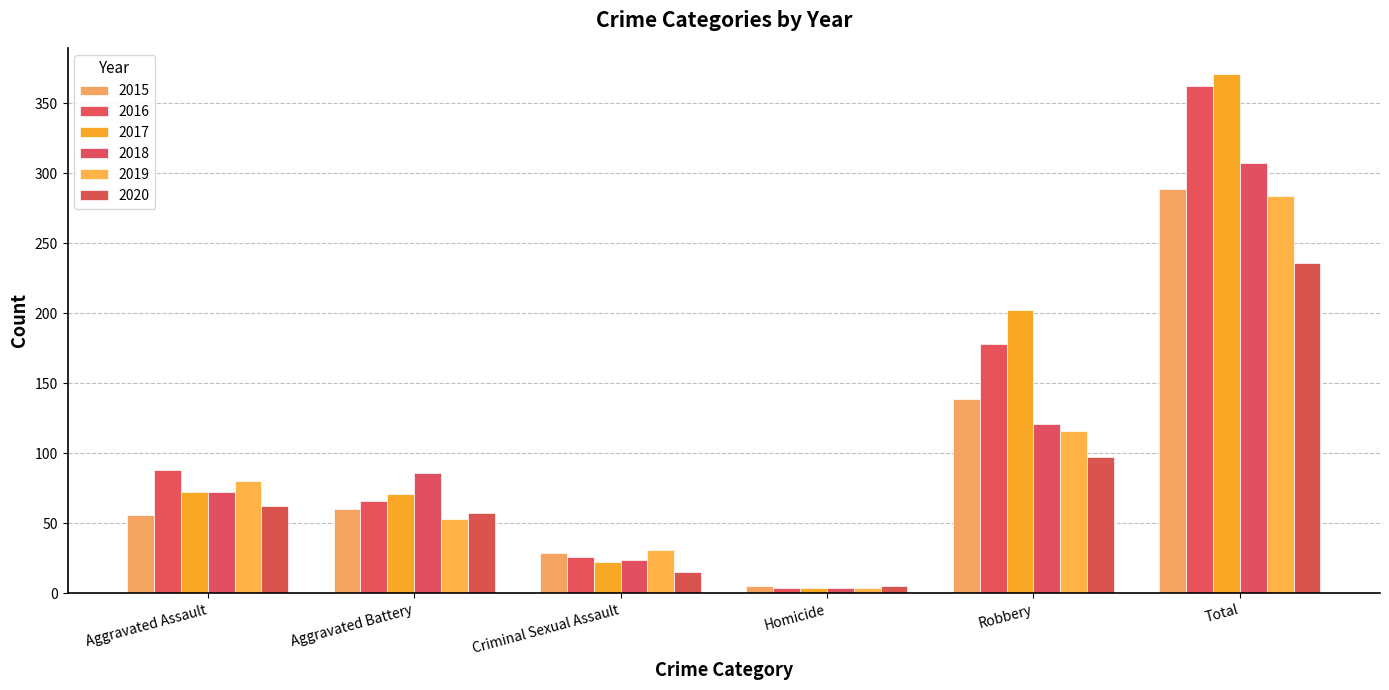

How many data points in 2017 are less than 72?

3